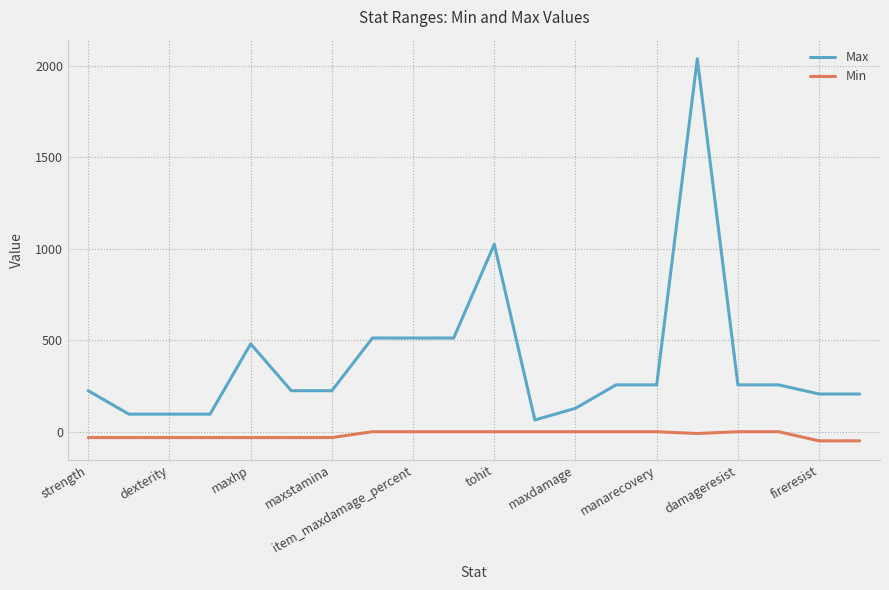

Which series has the widest spread of values?

Max